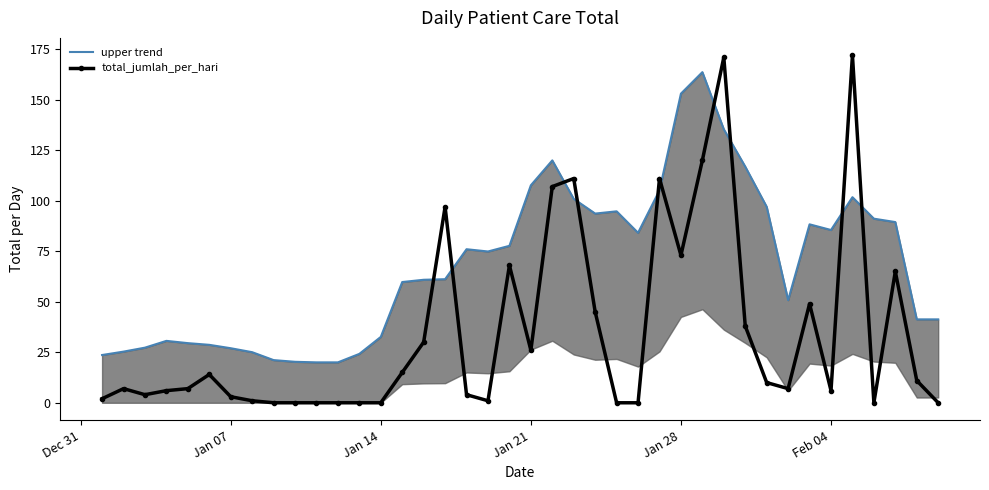

What is the highest value of the total_jumlah_per_hari series?

172